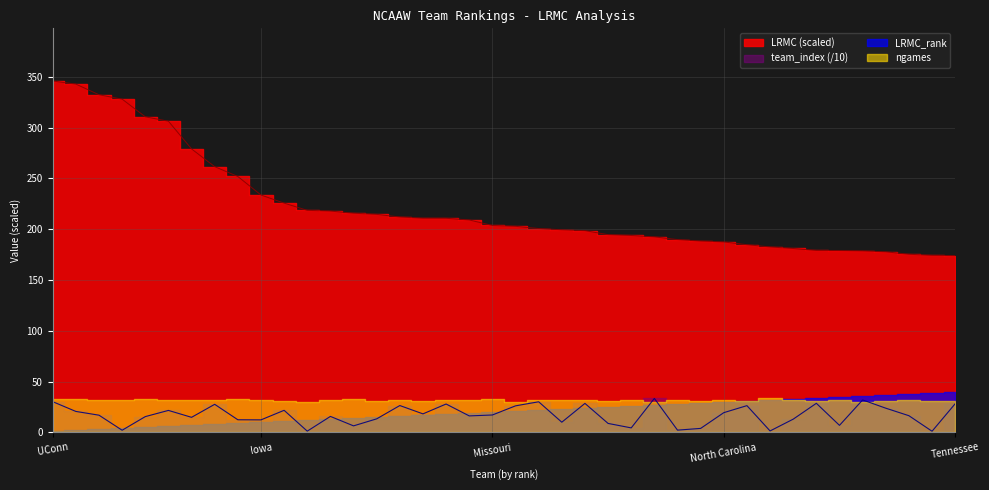

How many categories are shown in the chart?

40